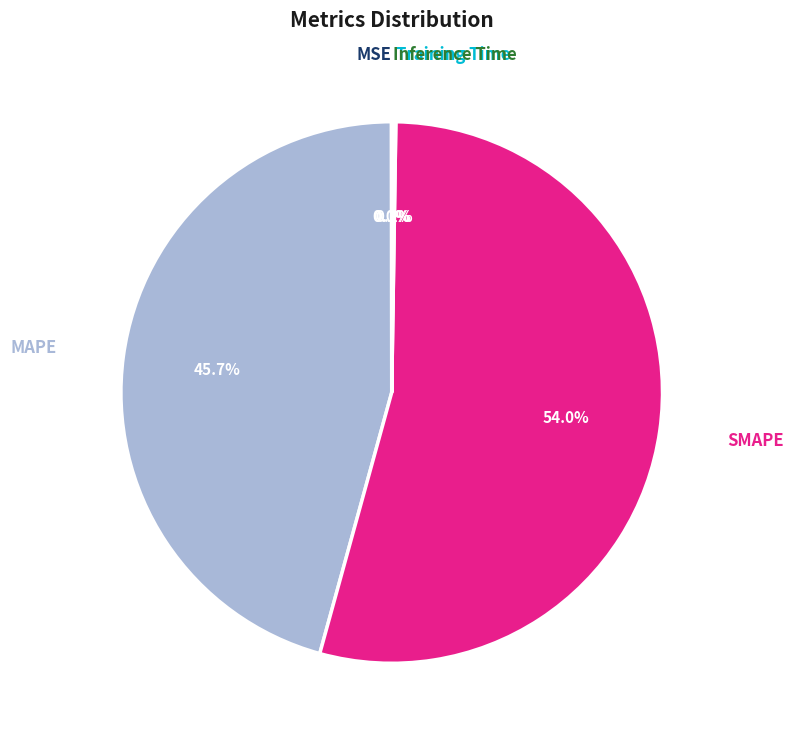

What is the largest slice in the pie chart?

SMAPE